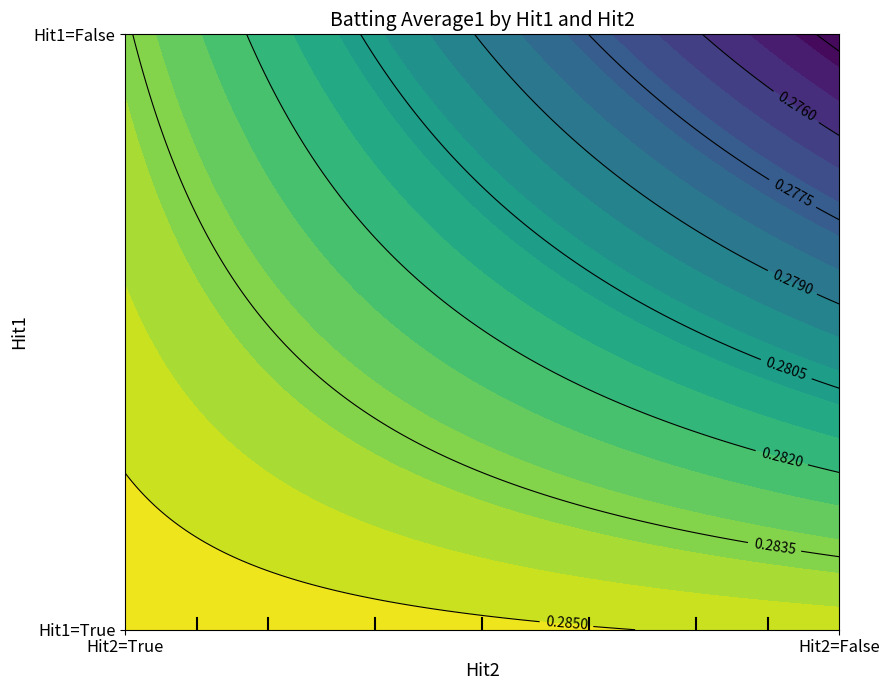

List the series in order of their peak value, highest first.

Hit1=True, Hit1=False